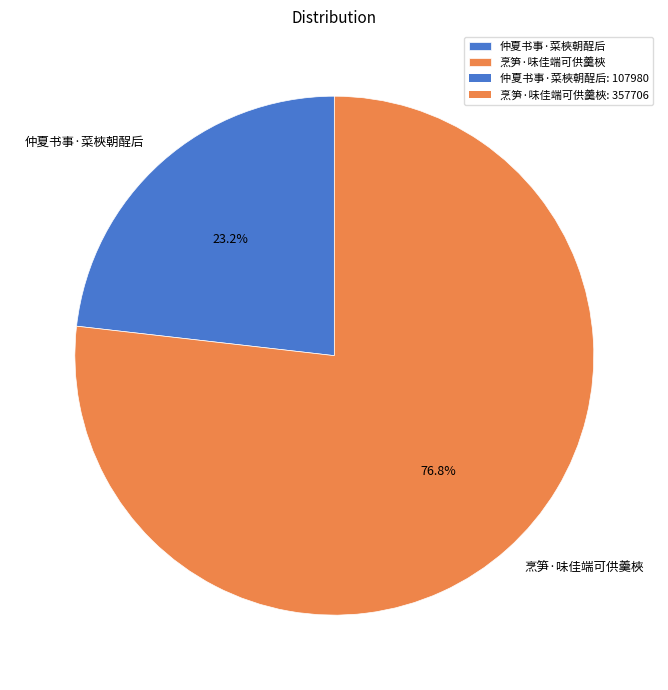

What is the ratio of the value at 烹笋·味佳端可供羹梜 to the value at 仲夏书事·菜梜朝酲后?

3.3